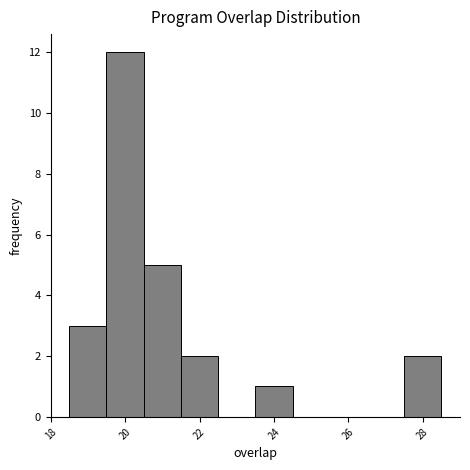

How tall is the bar that spans 19.5 to 20.5 on the x-axis? Neither the bar edges nor the heights are printed on the chart, so give them approximately, as read against the axes.

12